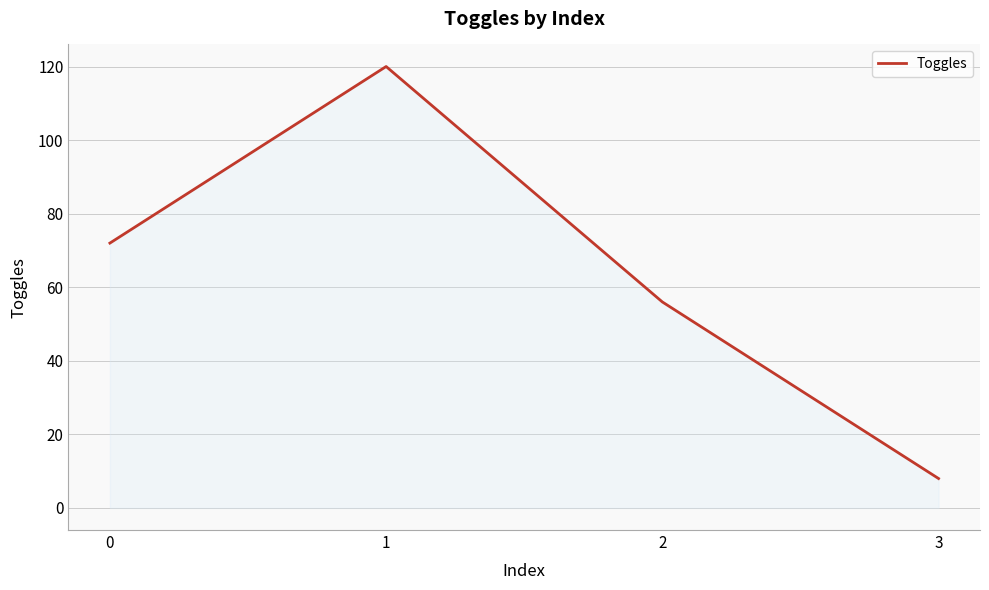

Reading right to left, what are all the values shown in this chart?

8	56	120	72